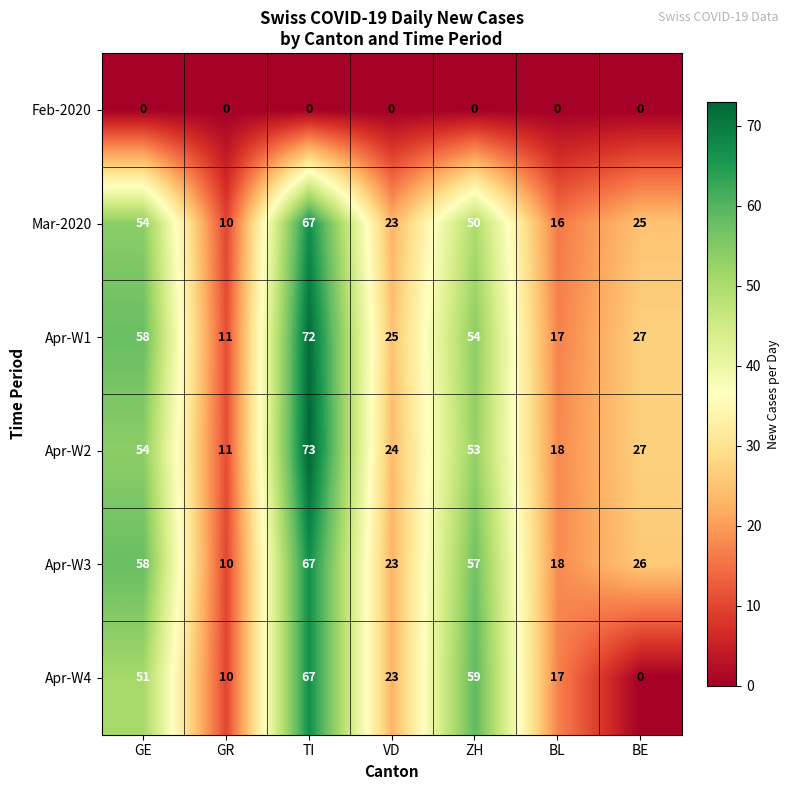

Which category has the lowest value in the Apr-W4 series?

BE